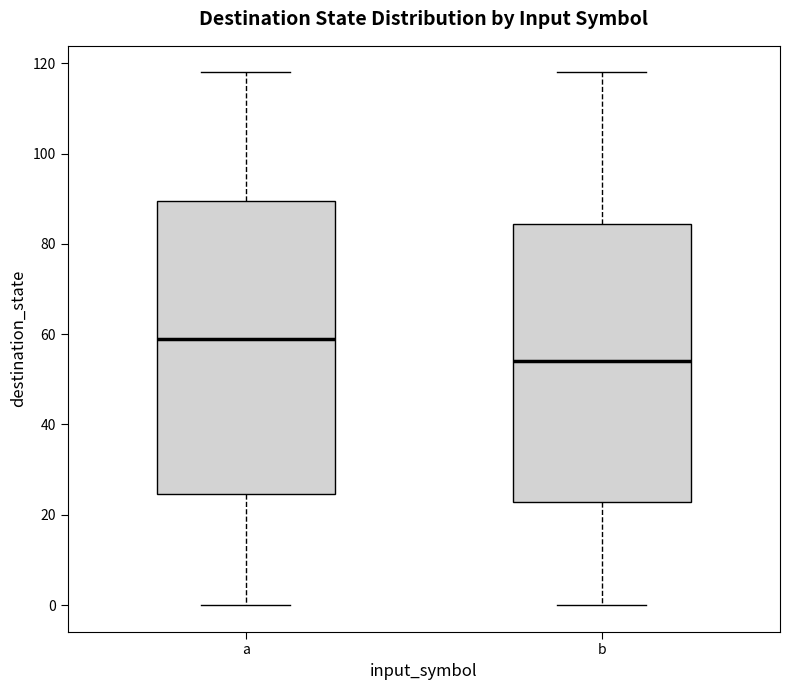

Reading left to right, transcribe this box plot: for each box, give where its median line is, the range the box spans, and where its two whiskers end, as read against the y-axis. The values are not printed on the chart, so give them approximately, as read against the axis.

a: median 60, box 24 to 90, whiskers 0 to 118
b: median 54, box 22 to 84, whiskers 0 to 118